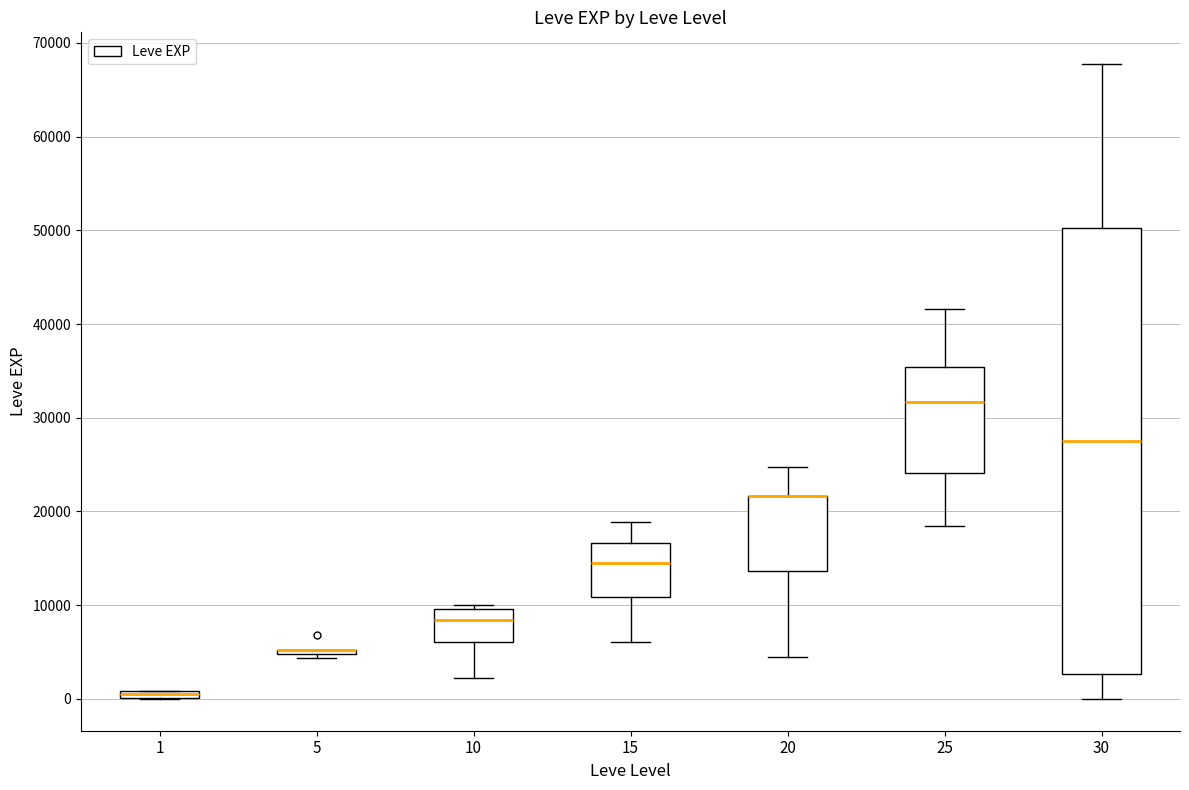

Where is the upper edge of the box at x = 25 on the y-axis? The values are not printed on the chart, so give them approximately, as read against the axis.

35000